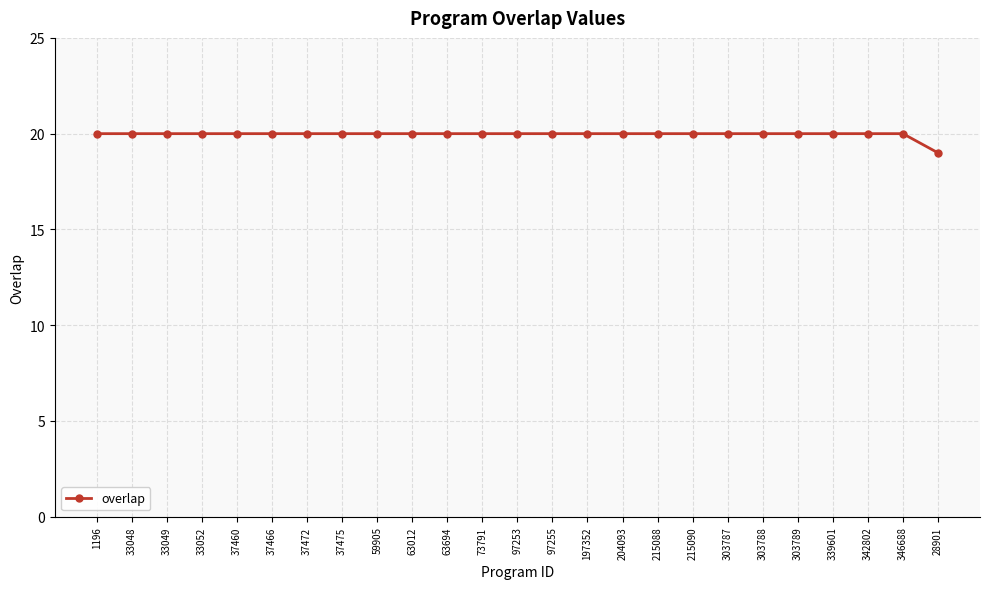

What is the ratio of the value at 37475 to the value at 37472?

1.0